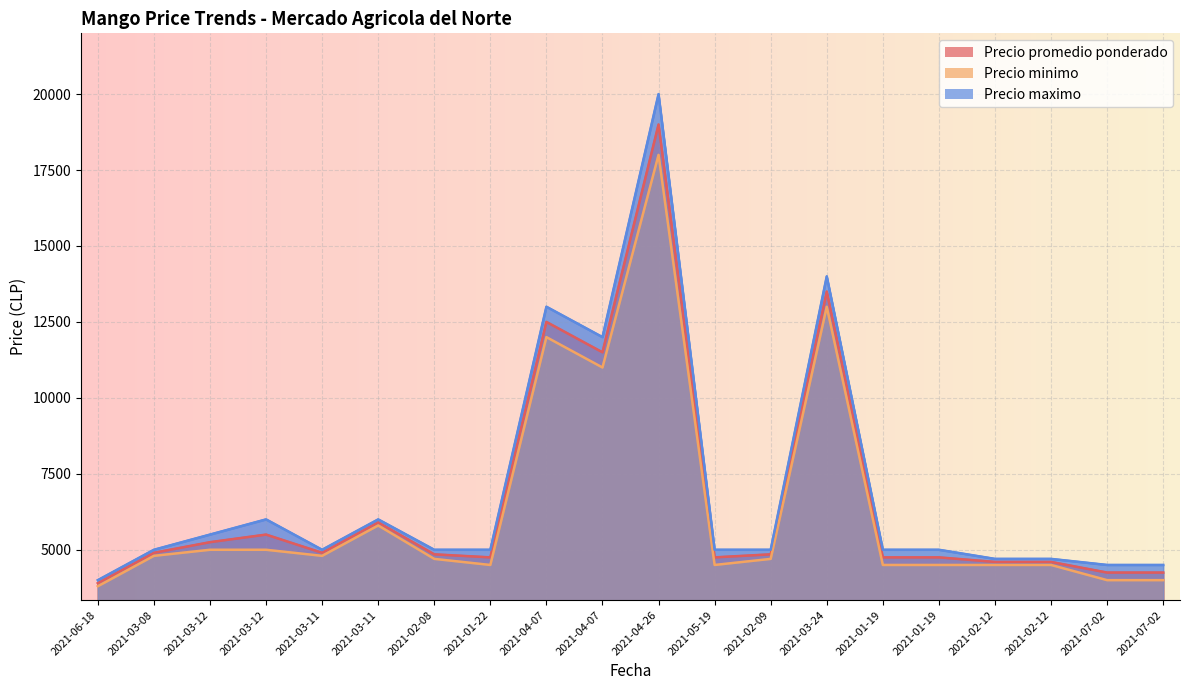

Is it true that Precio promedio ponderado equals 2477 at 2021-01-19?

False